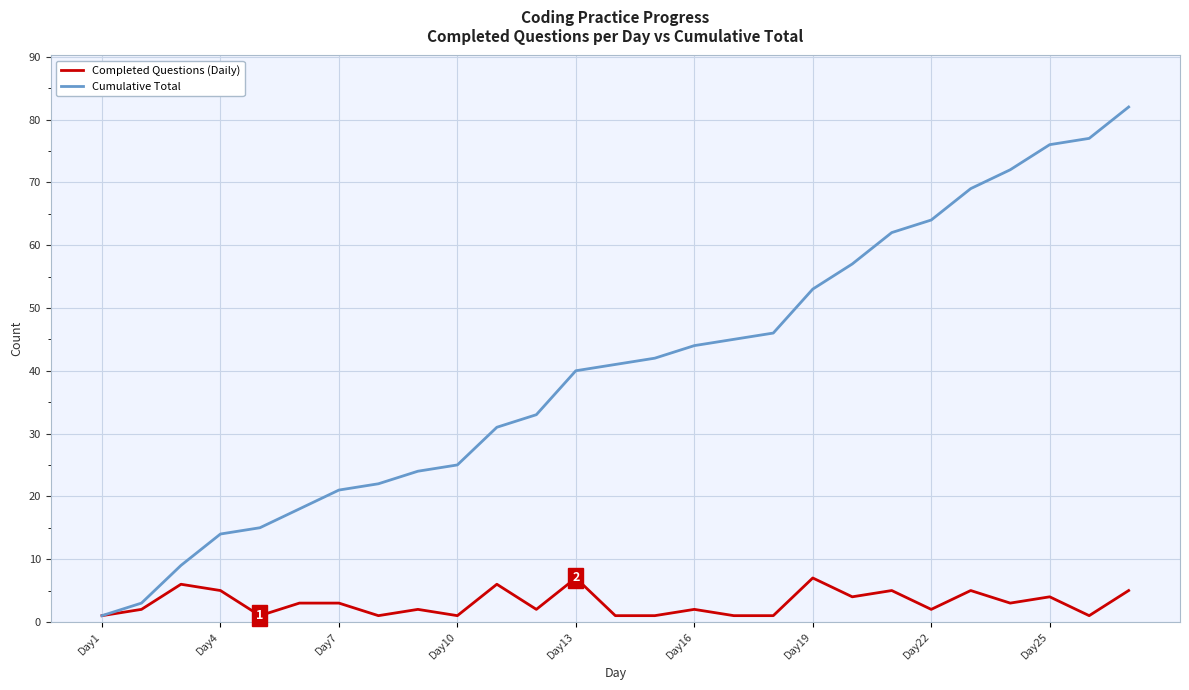

How many Completed Questions (Daily) values are between 1 and 5?

23